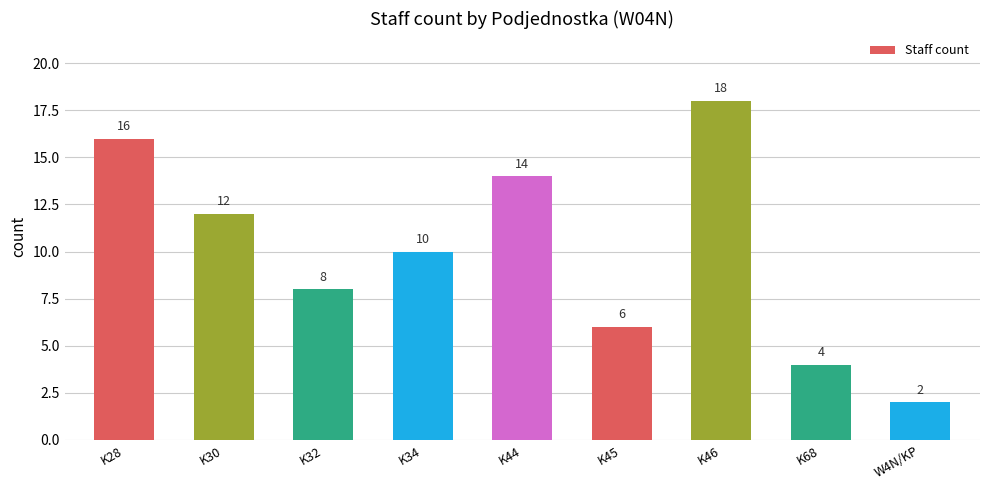

Approximately how many times larger is the value at W4N/KP compared to K28?

0.1